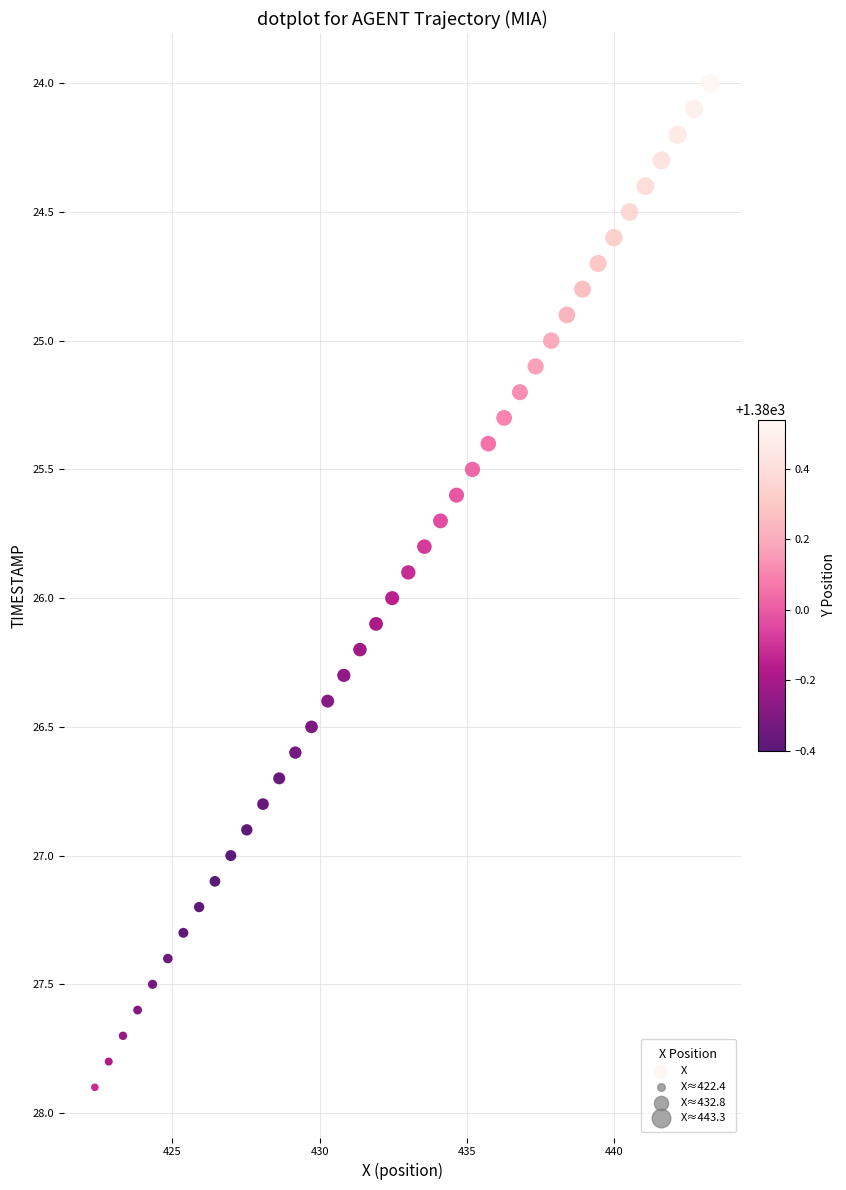

What is the range of Y values (max minus min)?

3.9